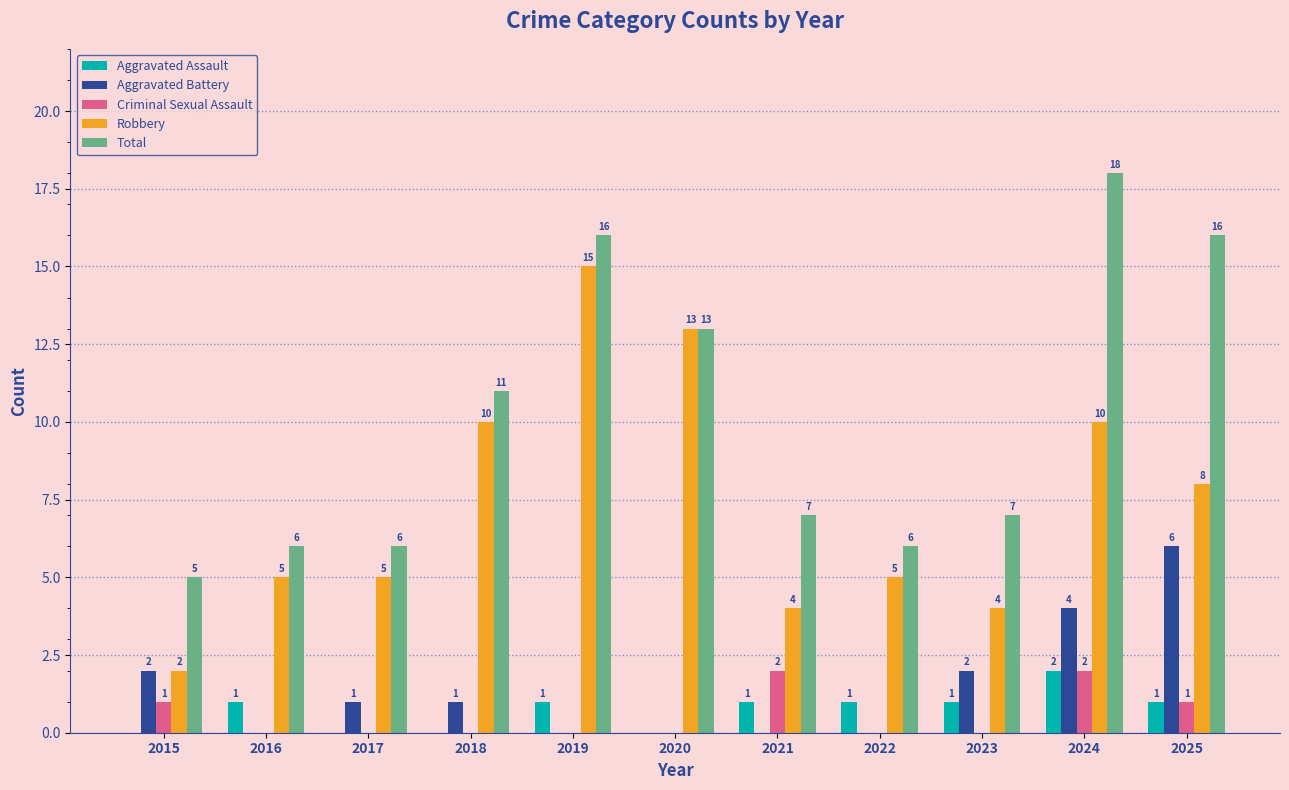

Where is Robbery nearest to the value 8?

2025